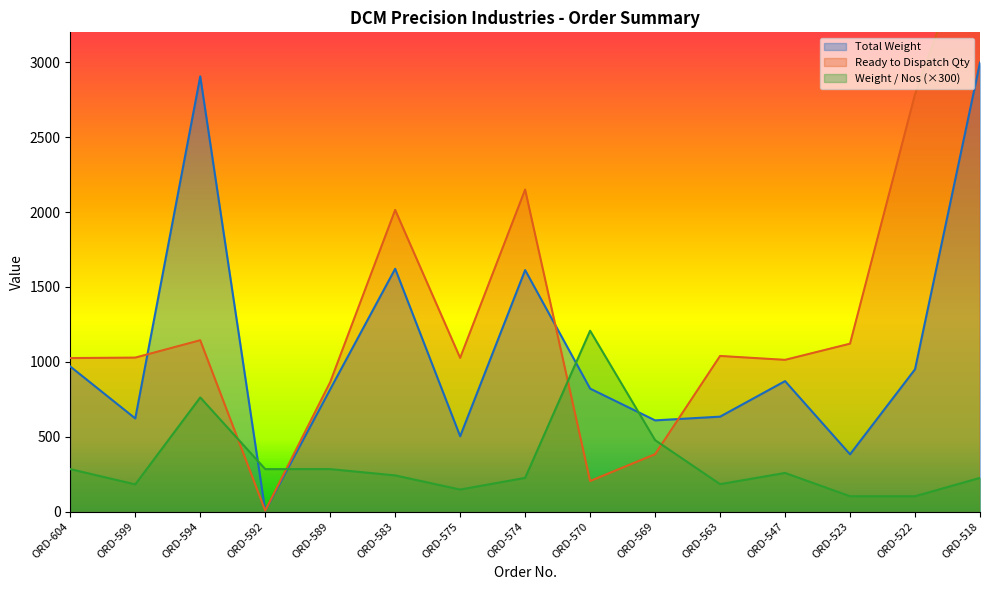

At which label does Weight / Nos (×300) reach its peak?

ORD-570